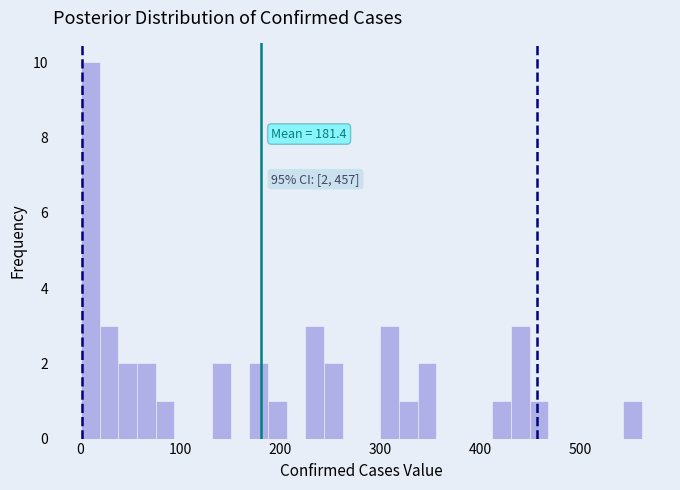

Read against the x-axis, roughly where is the centre of the tallest bar?

10